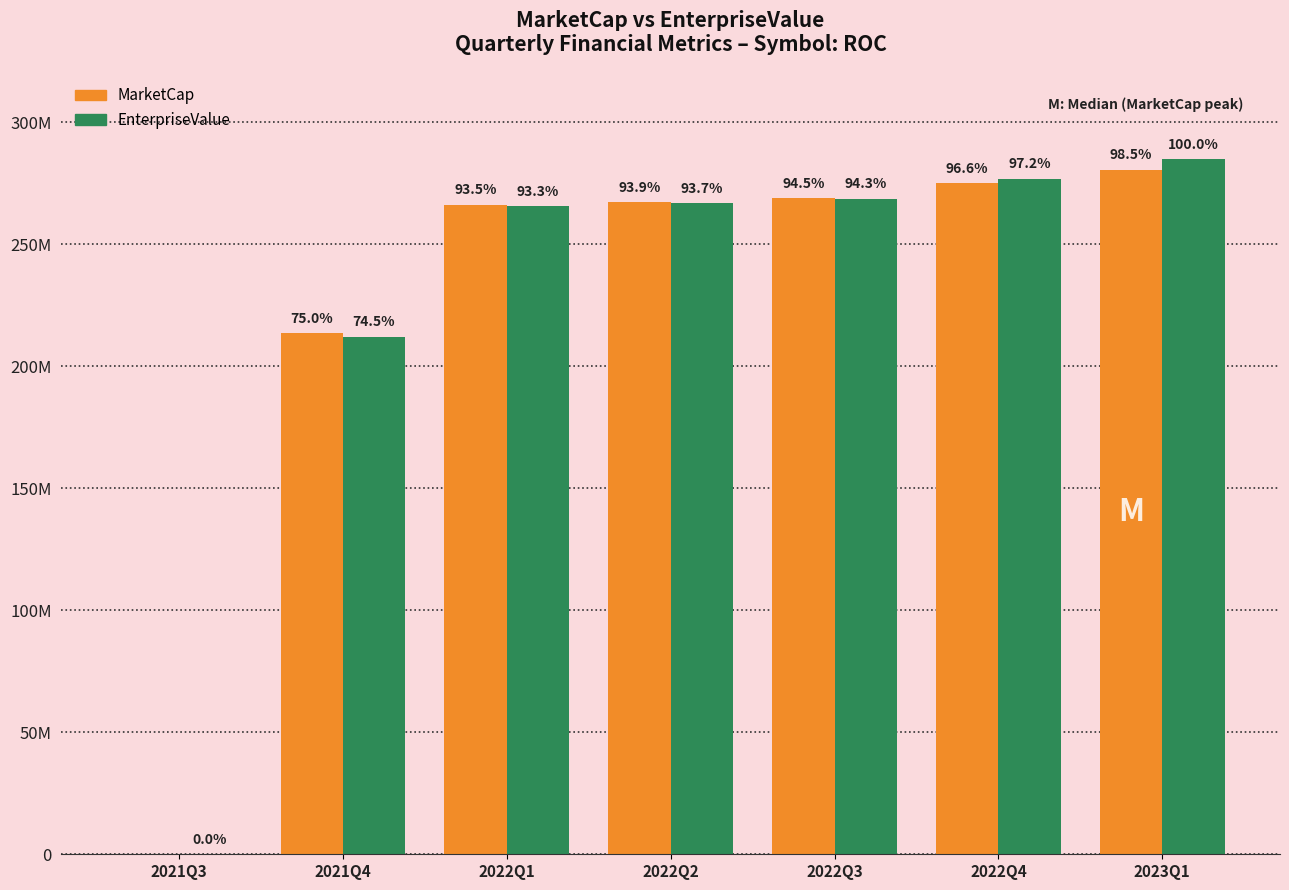

Are the bars grouped side by side (vs. stacked)?

Yes